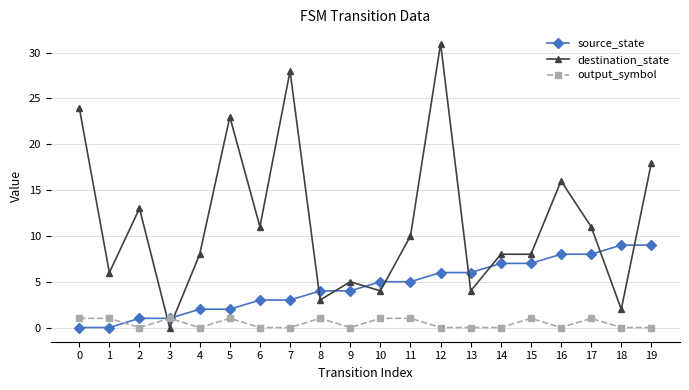

At how many categories does at least one series exceed 26?

2